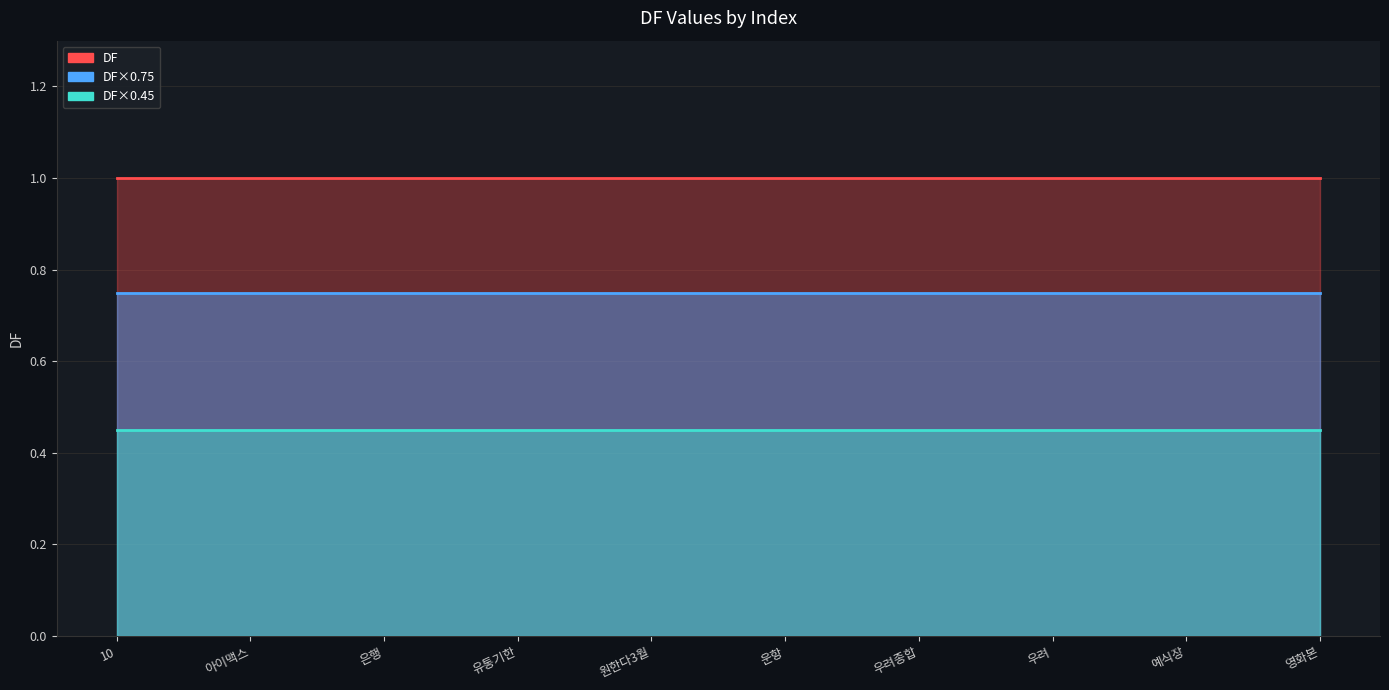

Is it true that DF equals 0.4 at 우려?

False